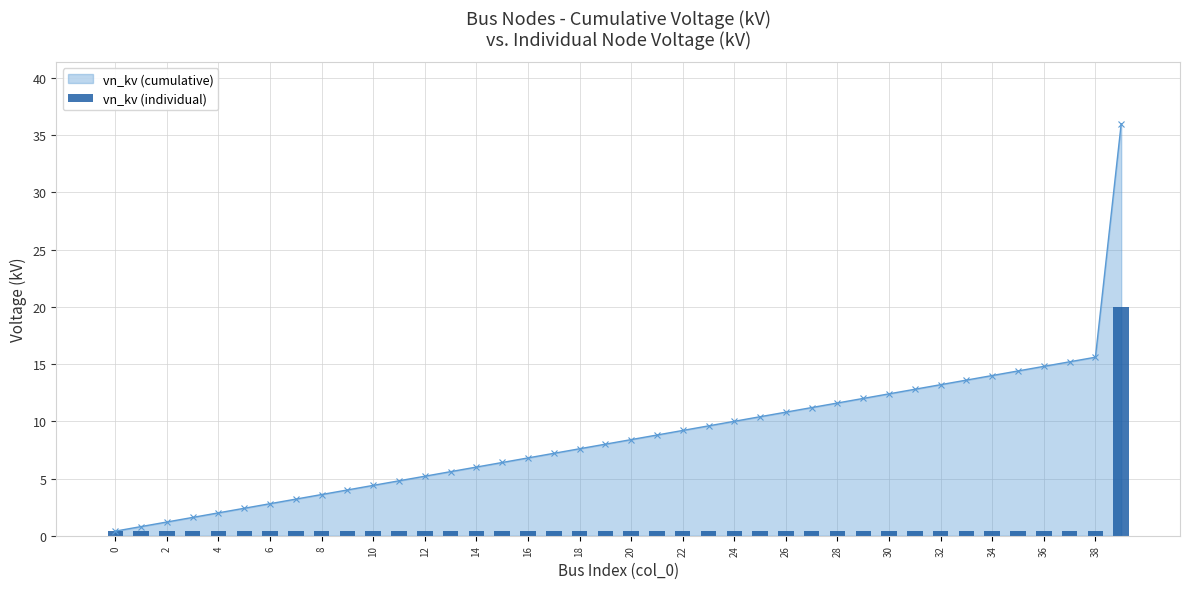

True or false: vn_kv (cumulative) has a value of 13.2 at 32.

True